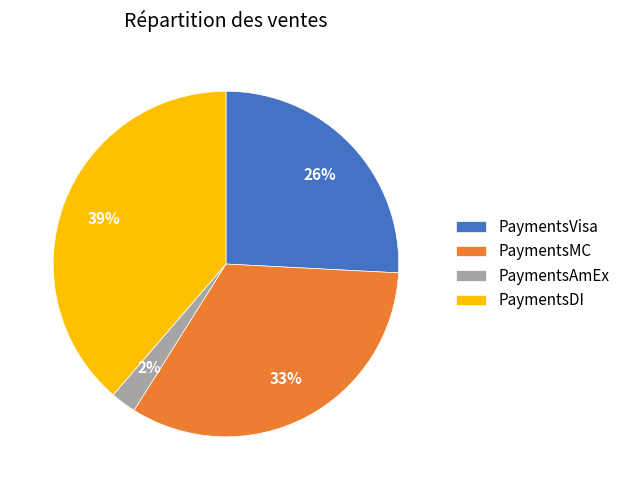

Between PaymentsAmEx and PaymentsVisa, which is larger?

PaymentsVisa